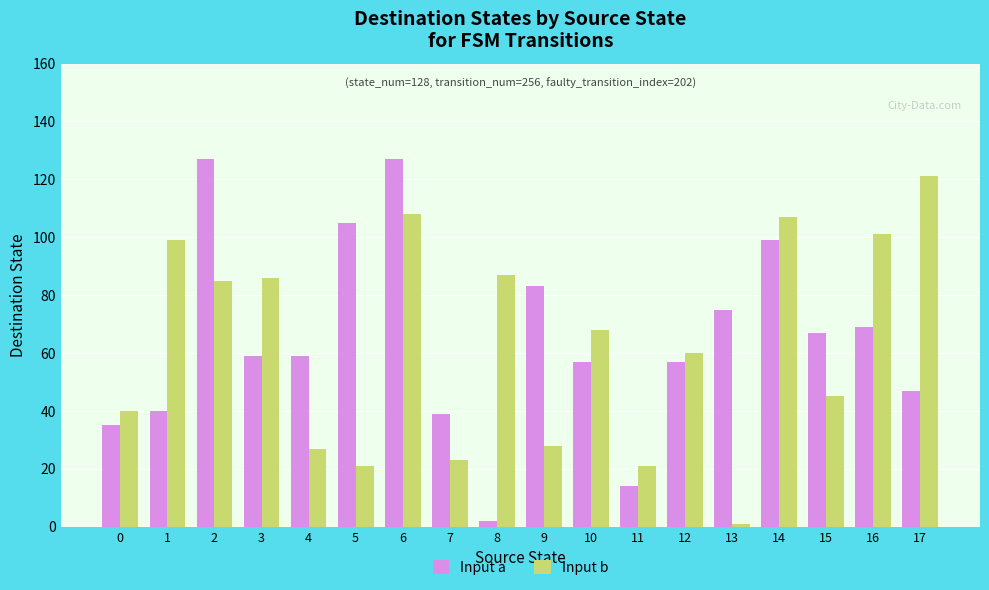

Which category has the lowest value in the Input b series?

13